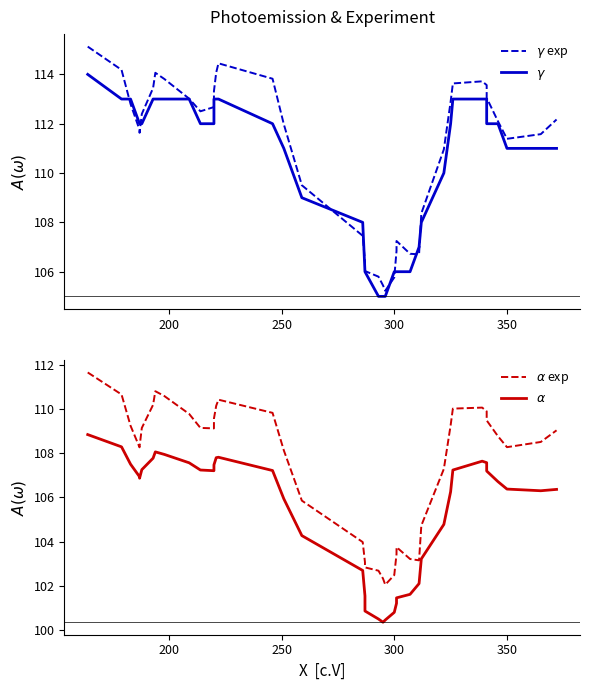

What are all the series names shown in the legend?

$\gamma$ exp, $\gamma$, $\alpha$ exp, $\alpha$